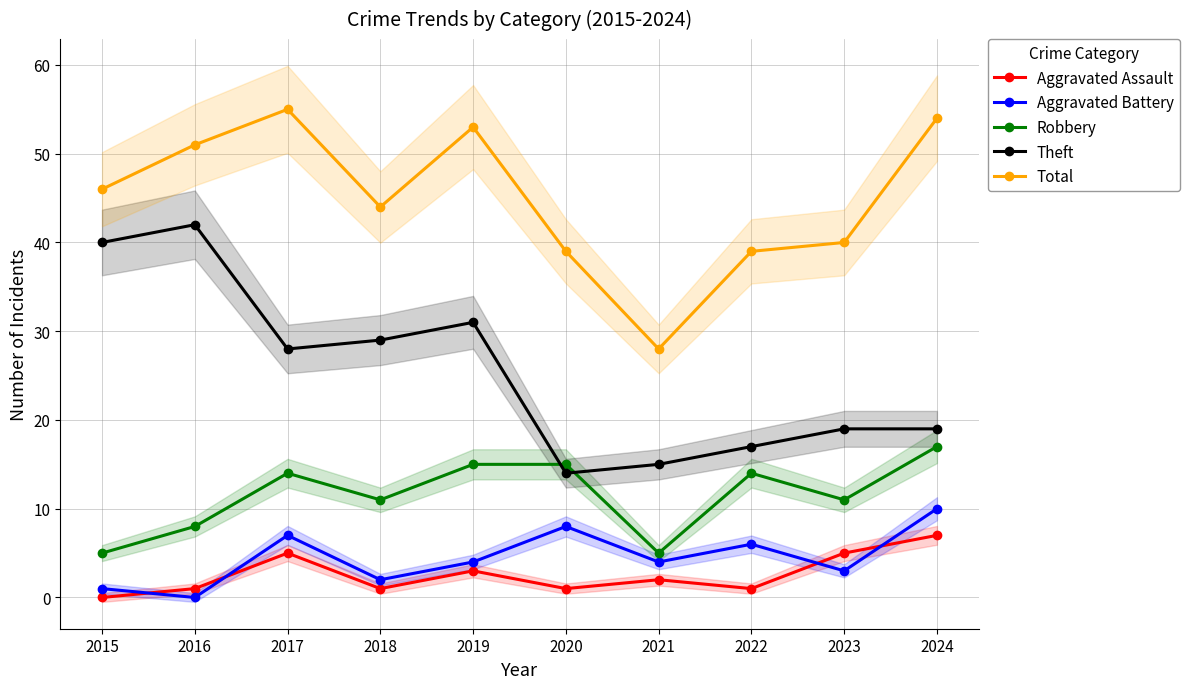

What is the total value across all series at 2020?

77